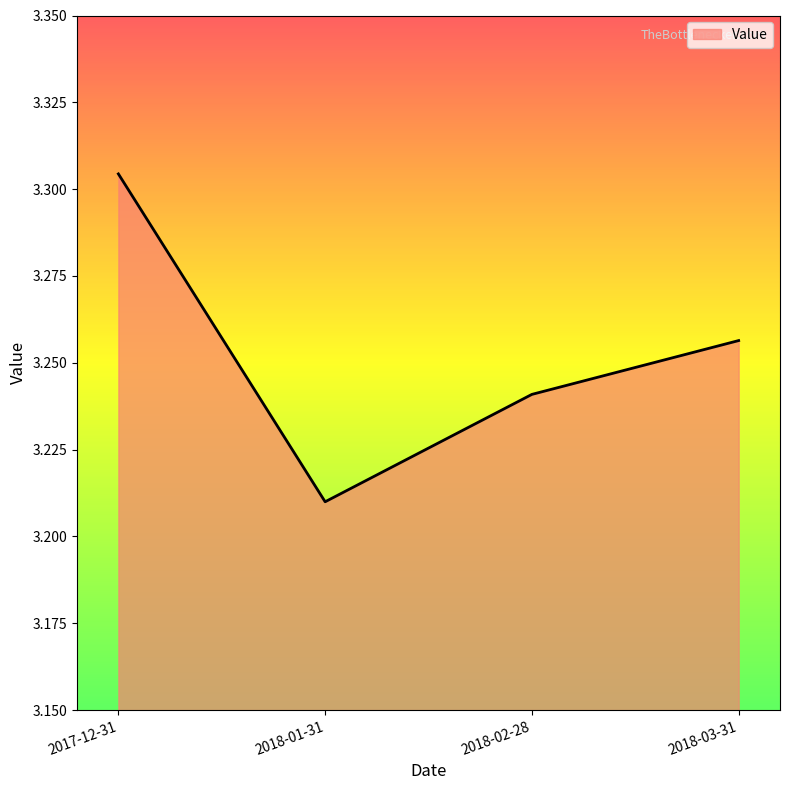

What position from the right is 2017-12-31?

4